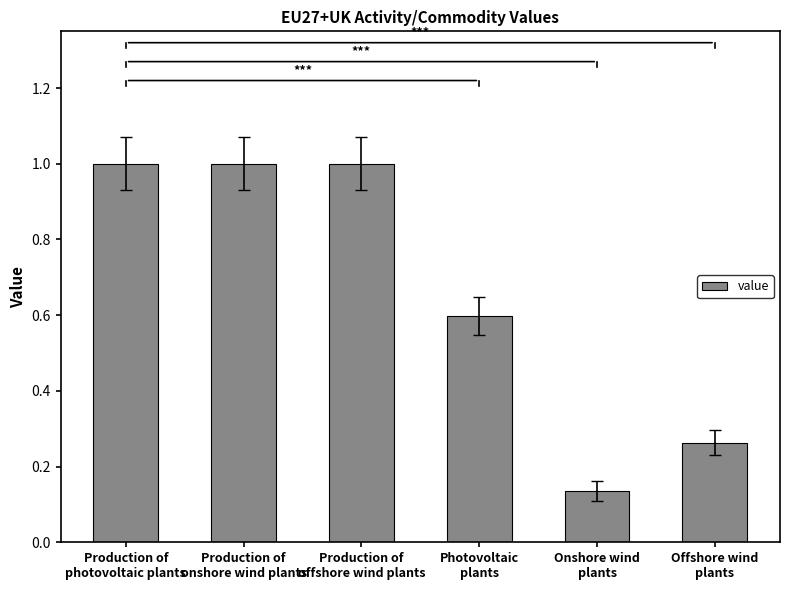

At which label is the value closest to 0?

Onshore wind
plants